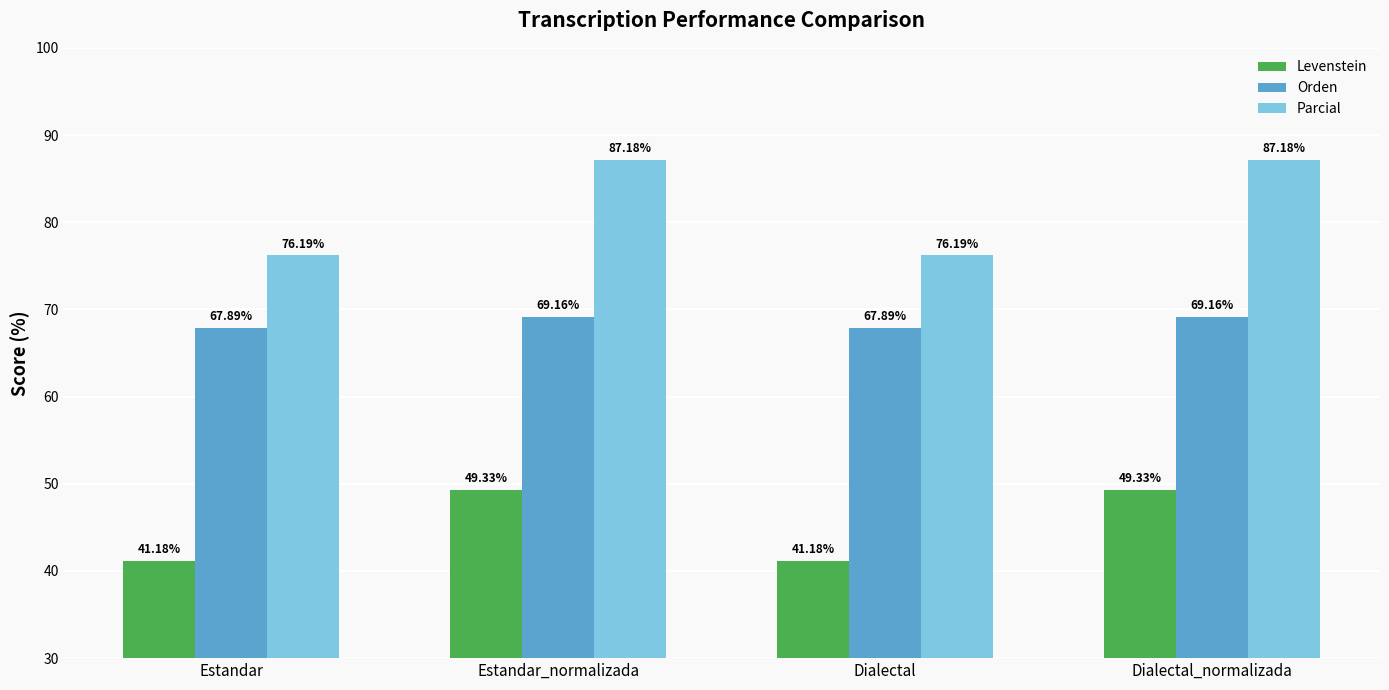

What are all the series names shown in the legend?

Levenstein, Orden, Parcial